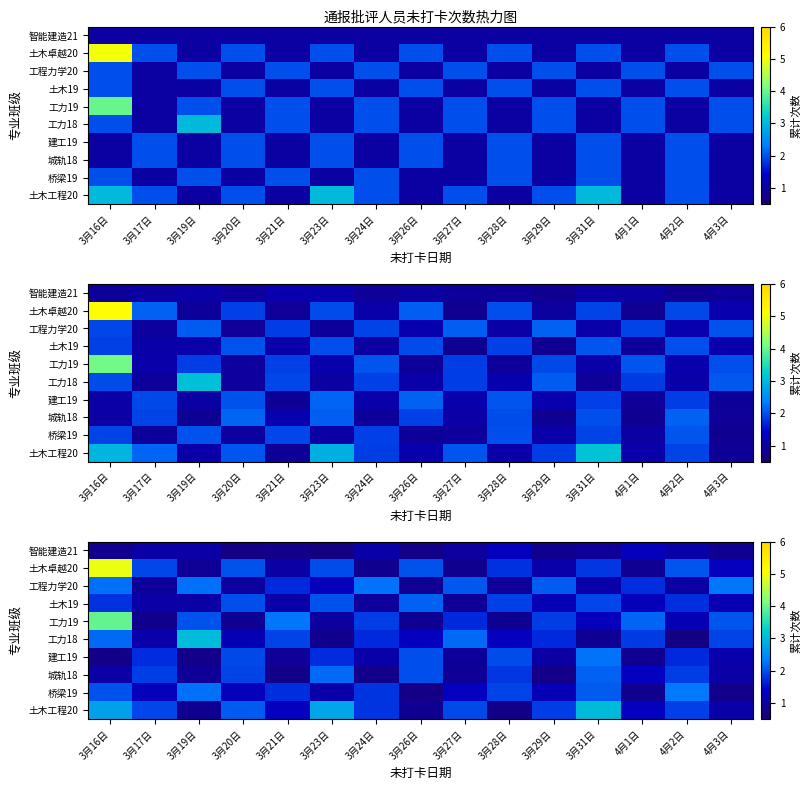

The row_6 series shows 1.9 at 3月31日. True or false?

True